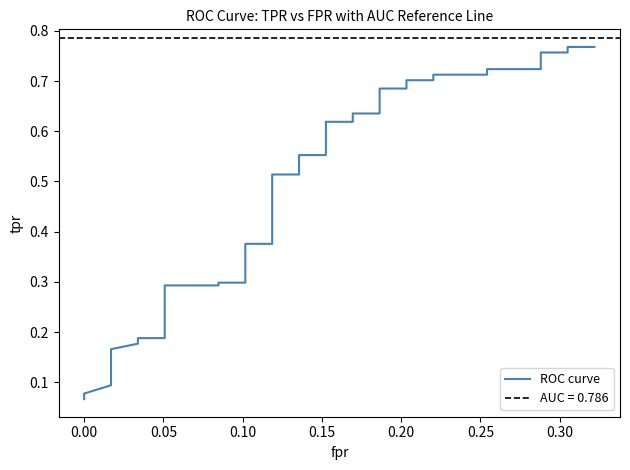

What is the sum of all values?

17.5